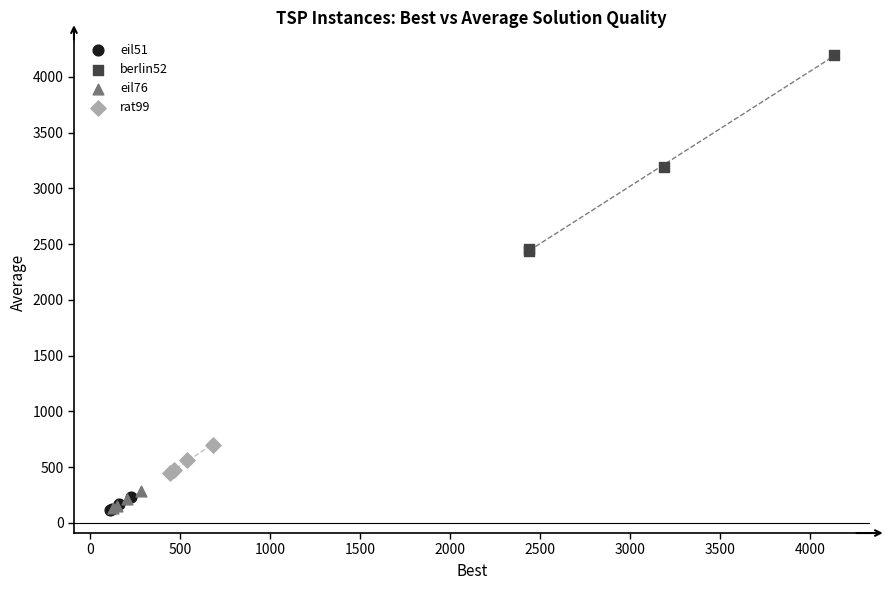

What are all the series names shown in the legend?

eil51, berlin52, eil76, rat99